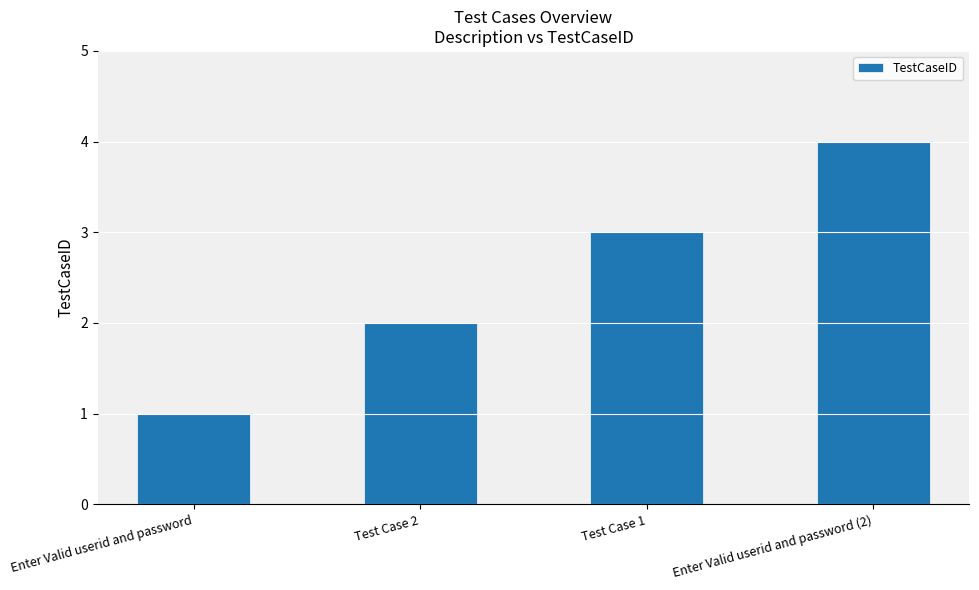

Are the bars grouped side by side (vs. stacked)?

No